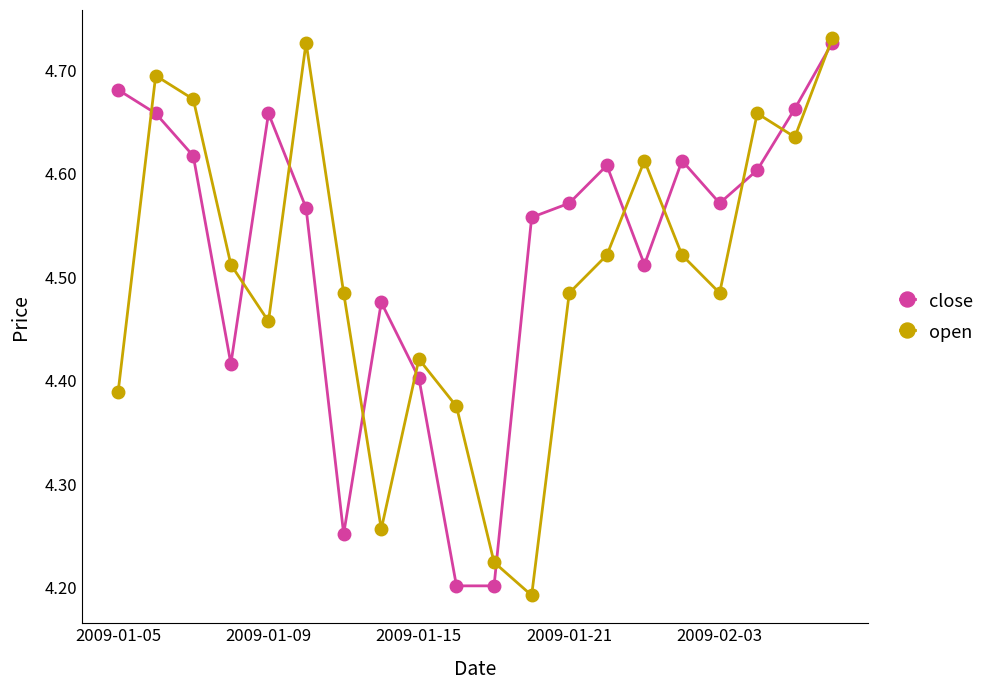

True or false: open and close cross at least once.

True